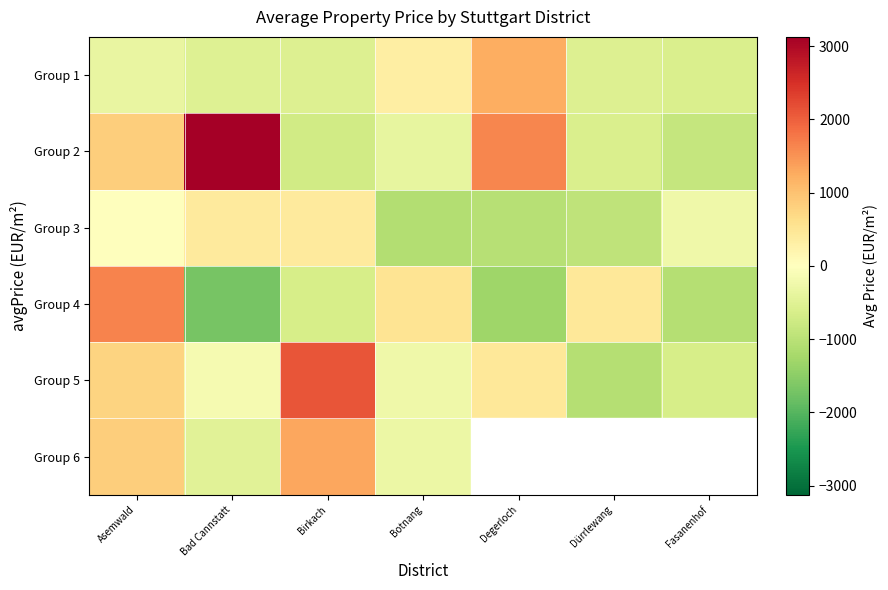

Where is Group 3 nearest to the value -346?

Fasanenhof